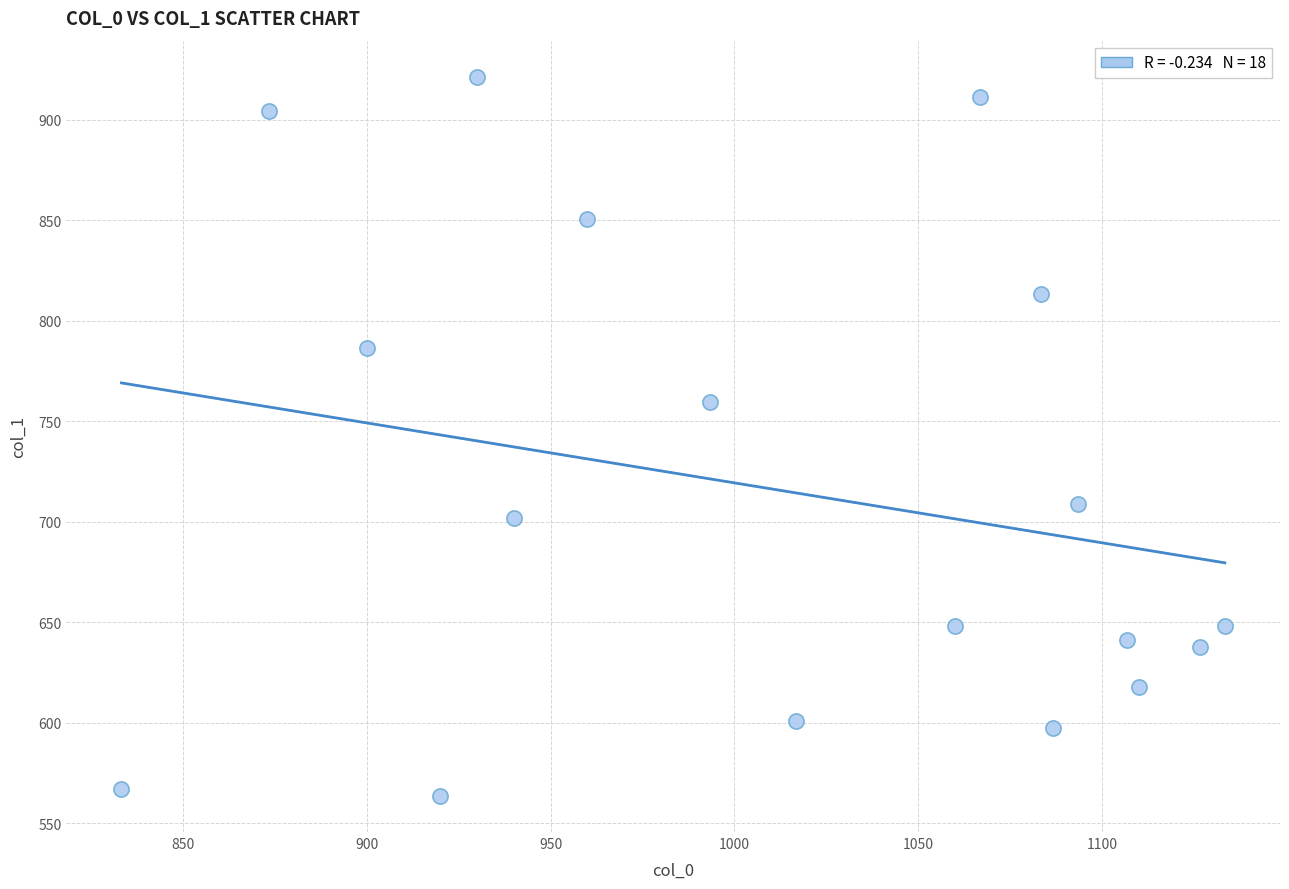

What is the range of X values (max minus min)?

300.0